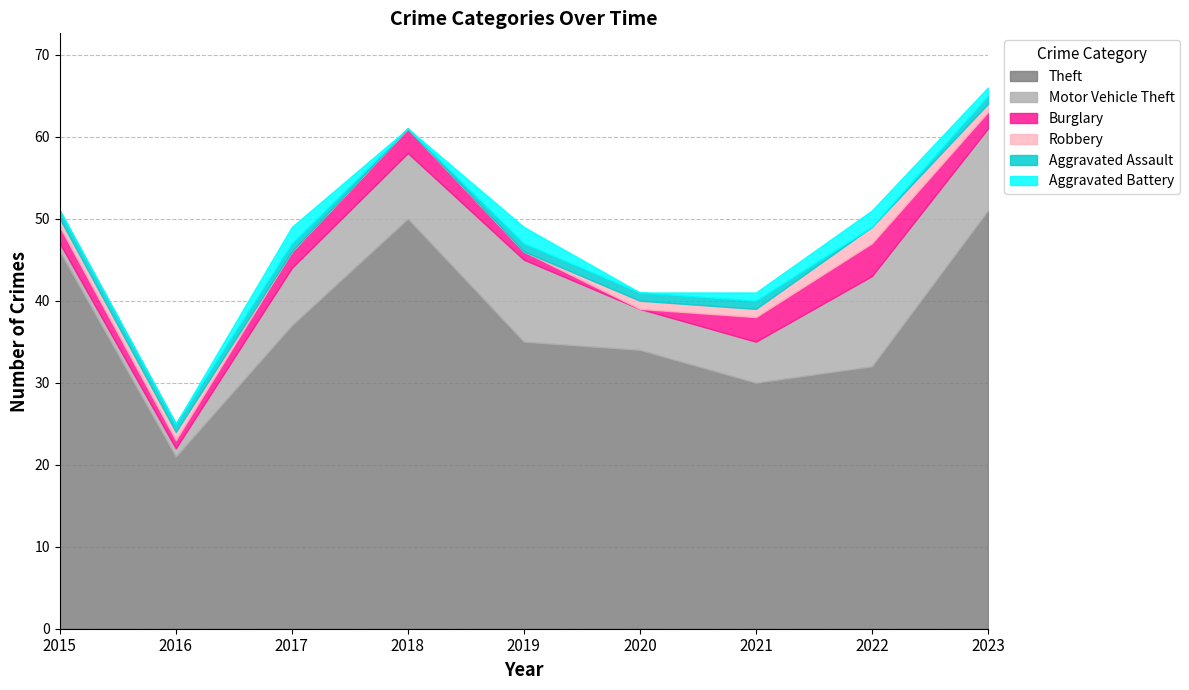

Rank the categories by Aggravated Battery value from highest to lowest.

2017, 2019, 2022, 2021, 2023, 2015, 2016, 2018, 2020